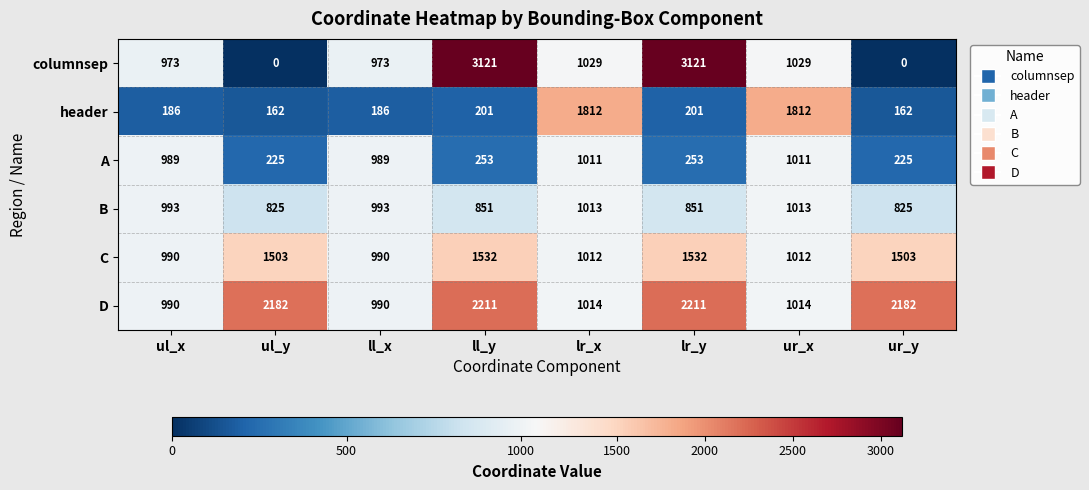

What is the total value across all series at ul_y?

4897